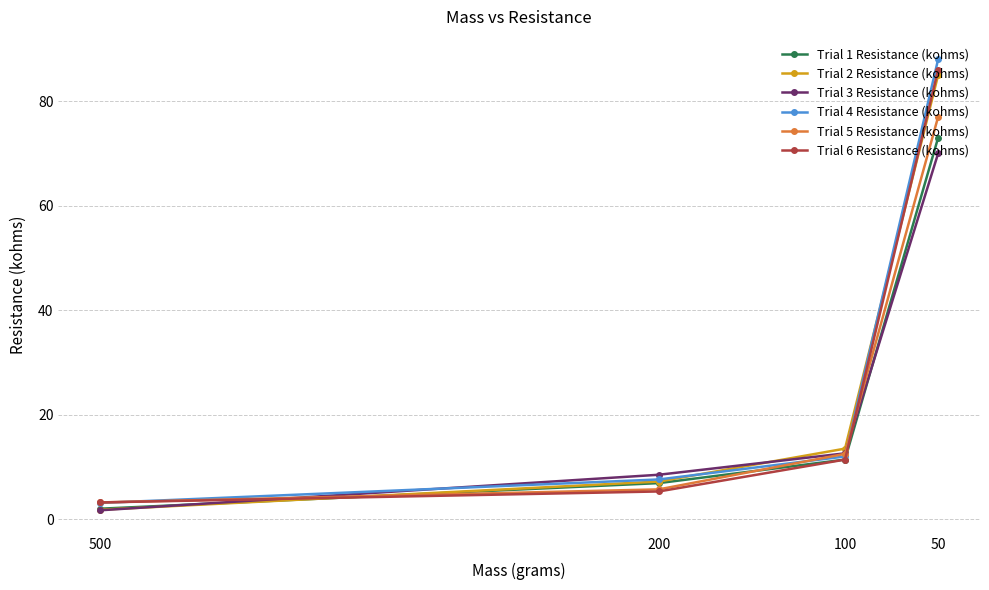

How many times do Trial 3 Resistance (kohms) and Trial 1 Resistance (kohms) cross each other?

2